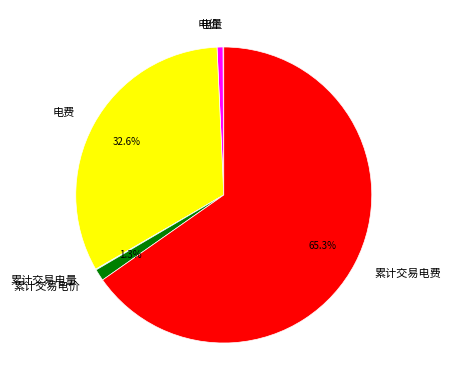

What portion of the pie excludes 累计交易电费?

34.7%